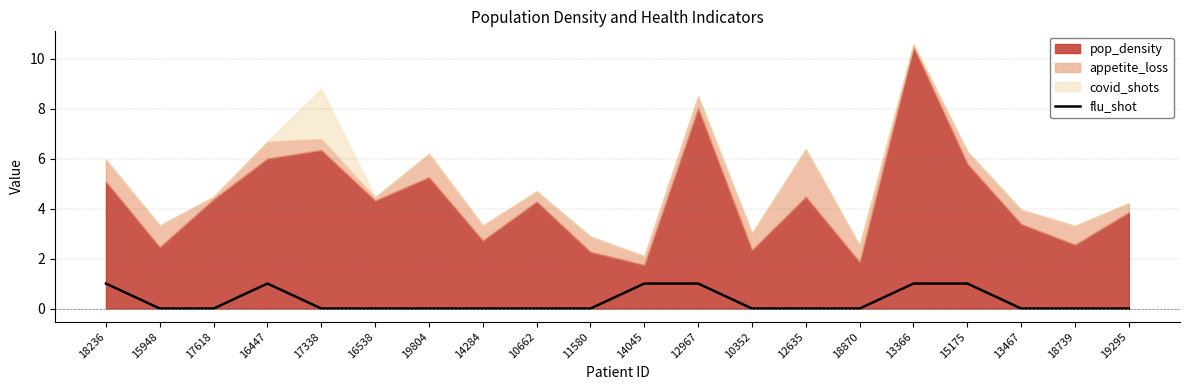

Is it true that flu_shot equals 1 at 17338?

False